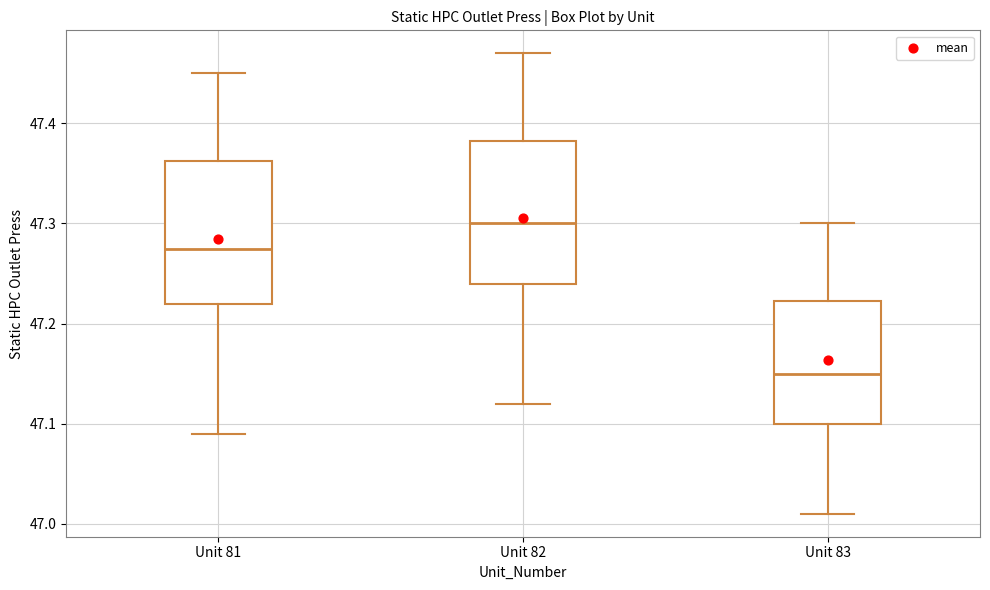

Reading left to right, transcribe this box plot: for each box, give where its median line is, the range the box spans, and where its two whiskers end, as read against the y-axis. The values are not printed on the chart, so give them approximately, as read against the axis.

Unit 81: median 47.28, box 47.22 to 47.36, whiskers 47.09 to 47.45
Unit 82: median 47.30, box 47.24 to 47.38, whiskers 47.12 to 47.47
Unit 83: median 47.15, box 47.10 to 47.22, whiskers 47.01 to 47.30